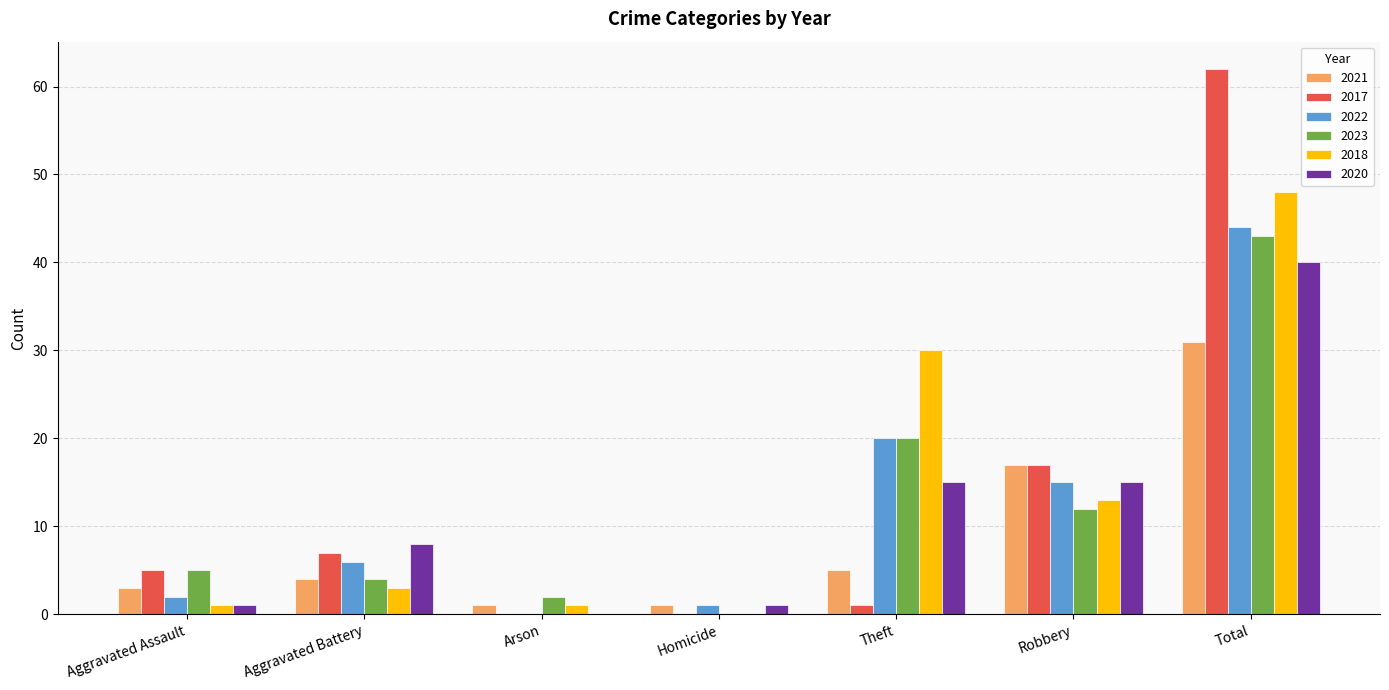

What is the sum of all 2021 values?

62